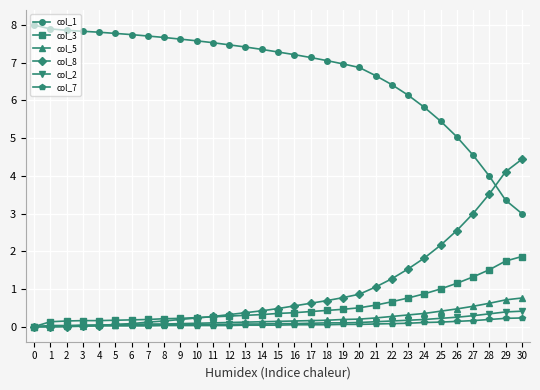

What is the spread (max minus min) of values at 0?

8.0